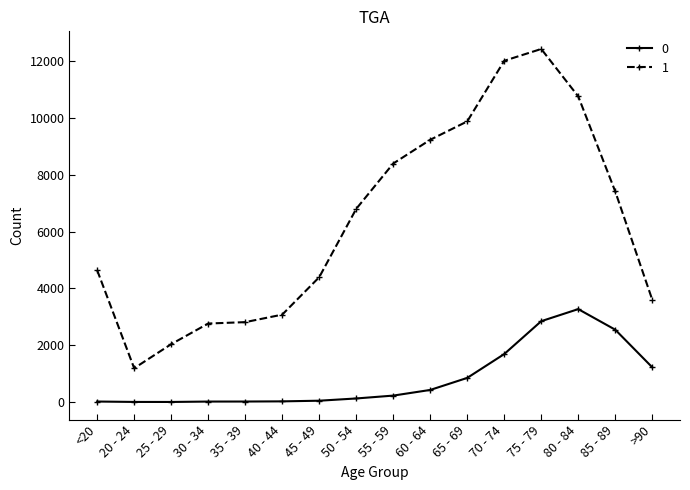

The value of 1 at 60 - 64 is 9236. True or false?

True